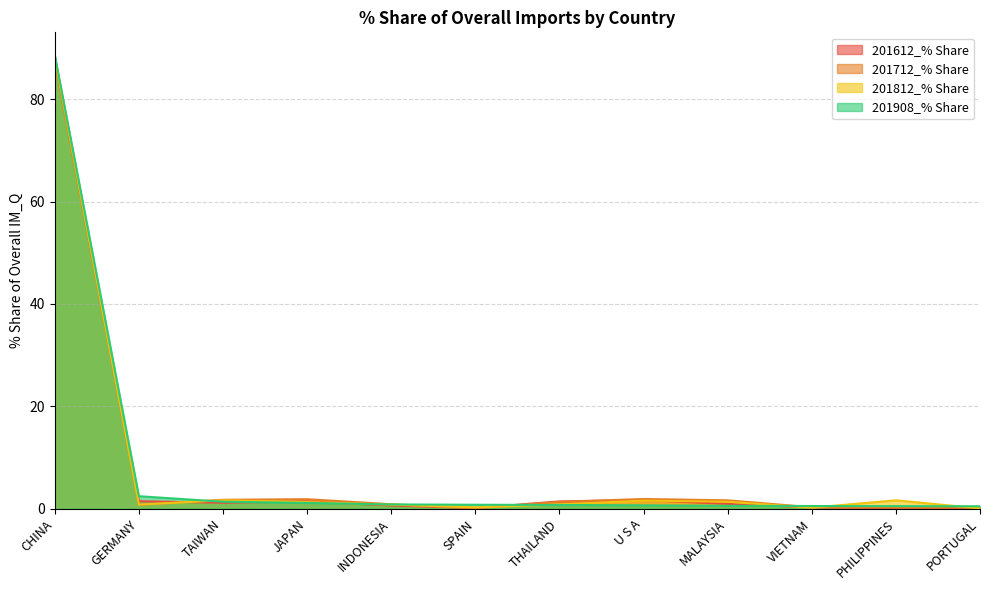

At how many categories does at least one series exceed 74?

1